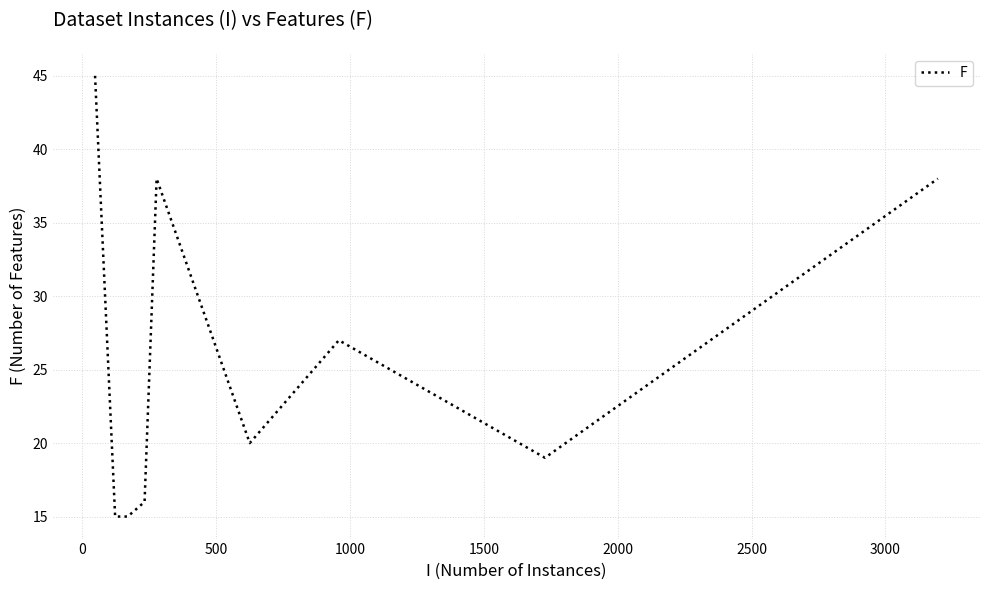

What is the difference between the maximum and minimum values?

30